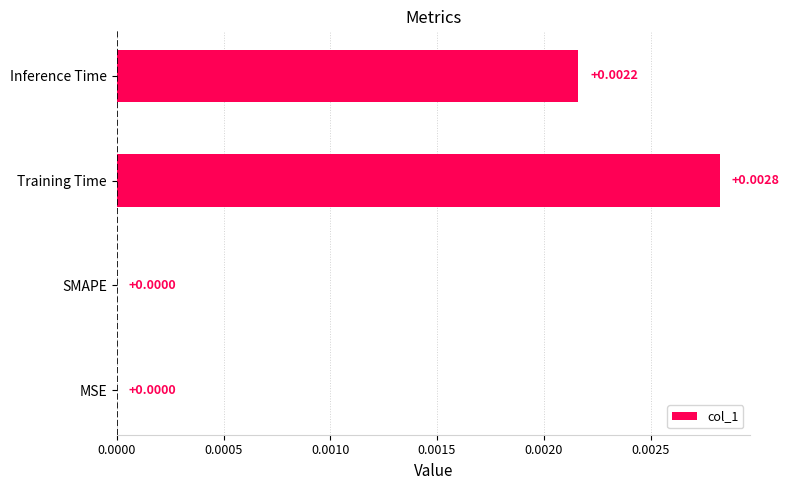

Which category has the highest value across all series?

Training Time